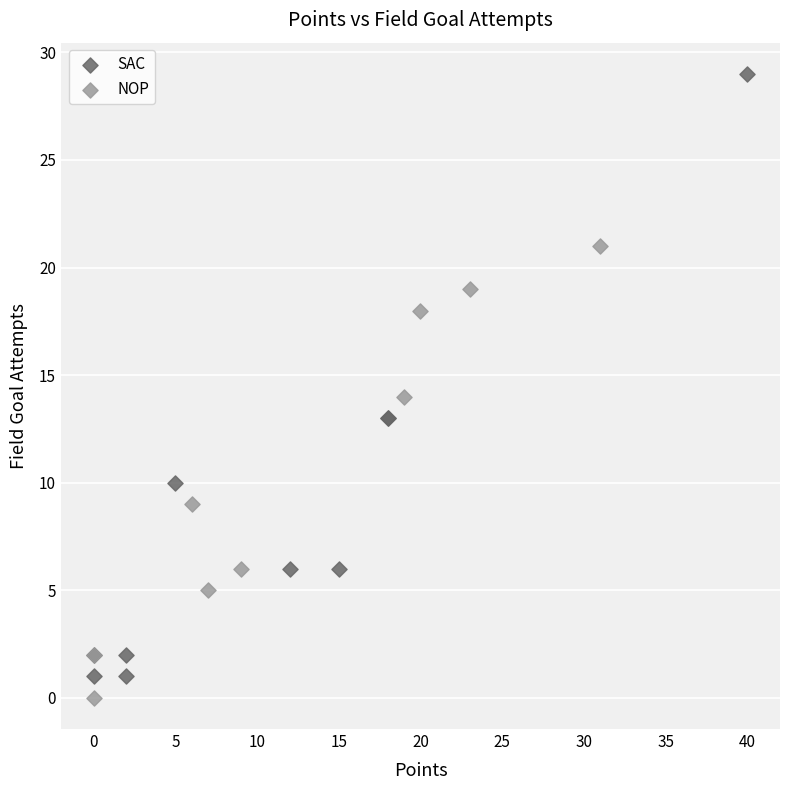

Which series contains the highest Y value?

SAC